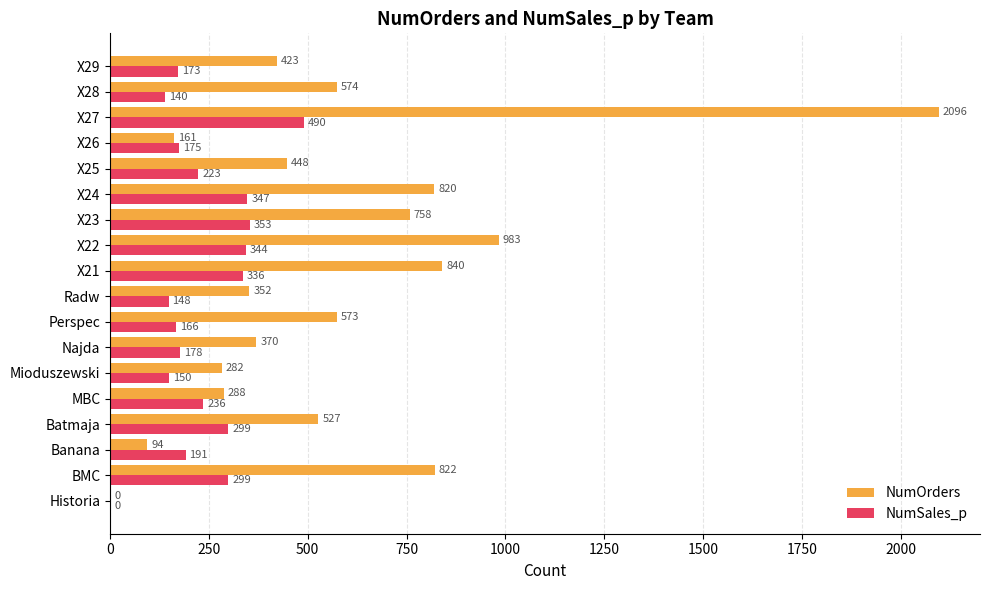

Which series changed the most between Radw and X26?

NumOrders